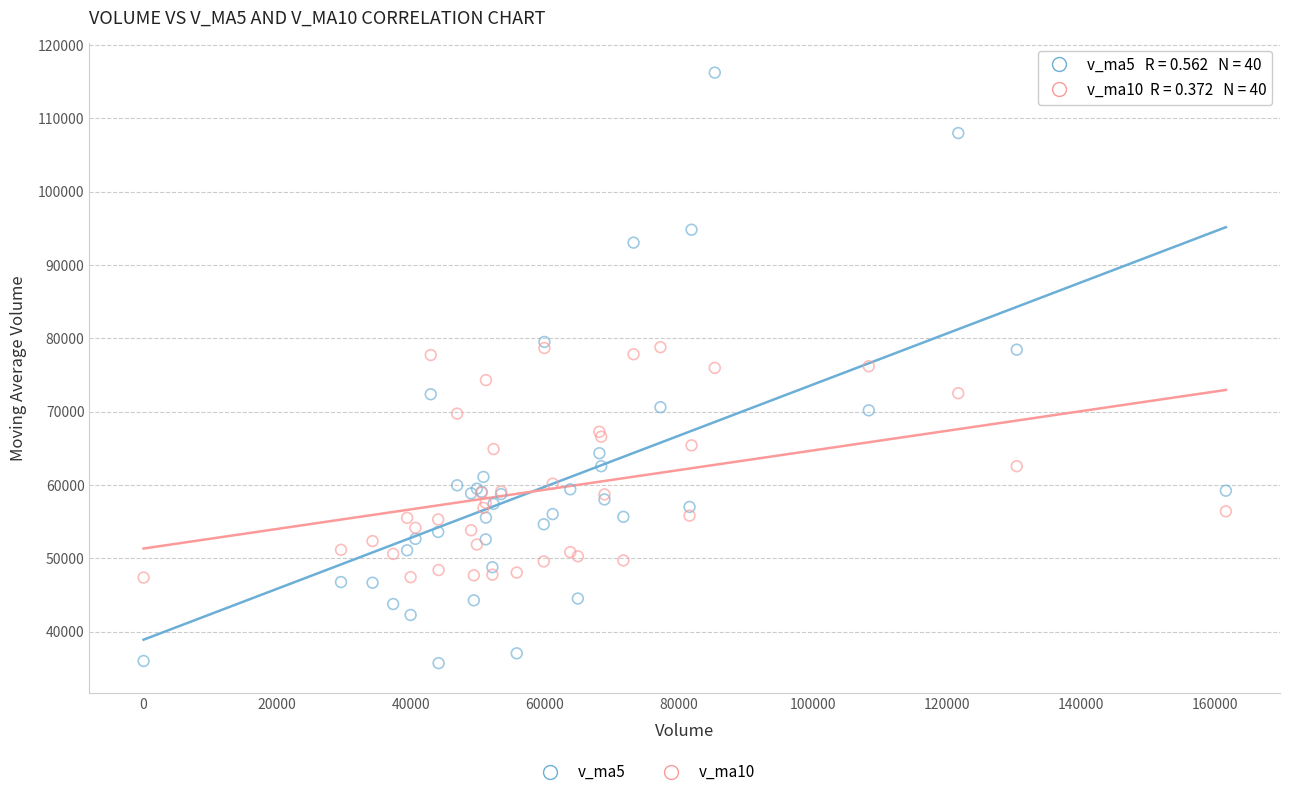

Which series has the largest Y range (max minus min)?

v_ma5